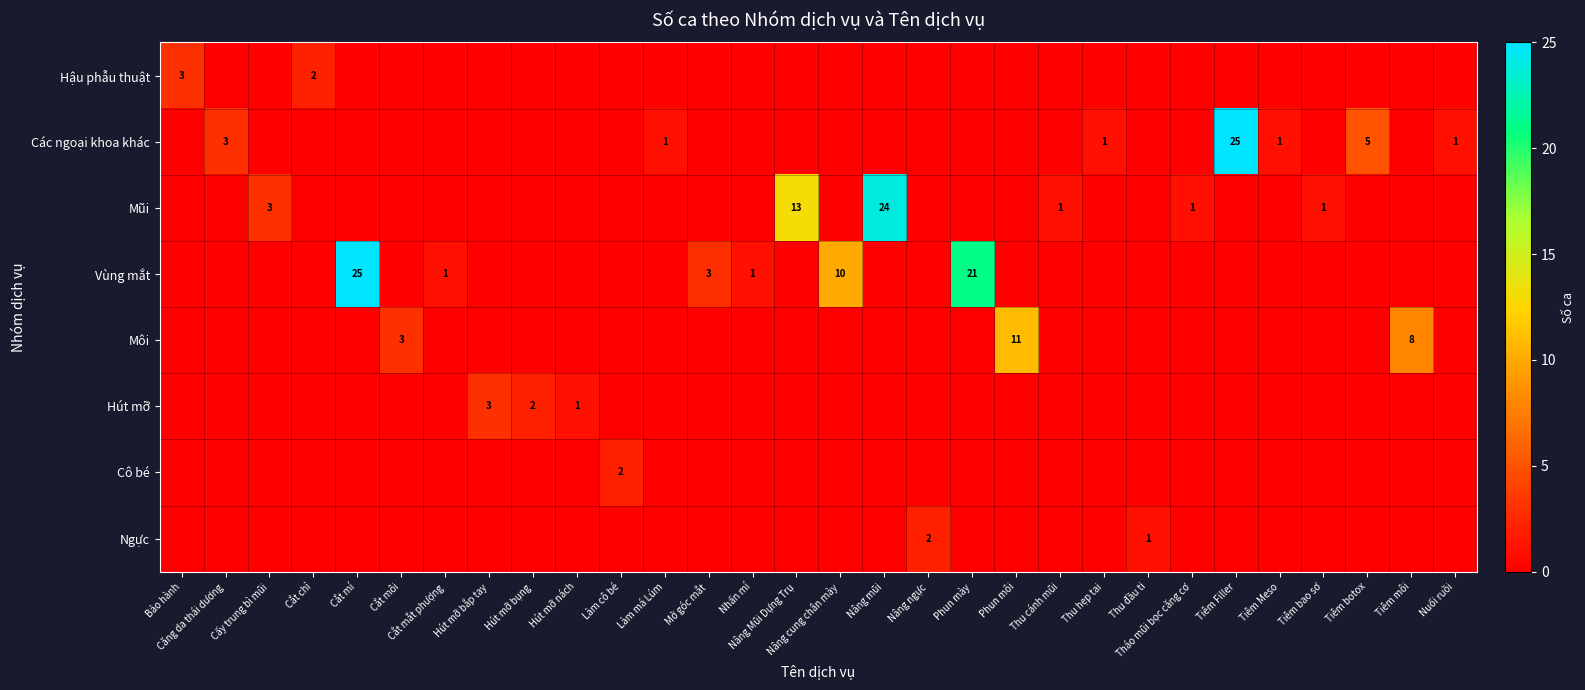

How many data points does each series have?

30